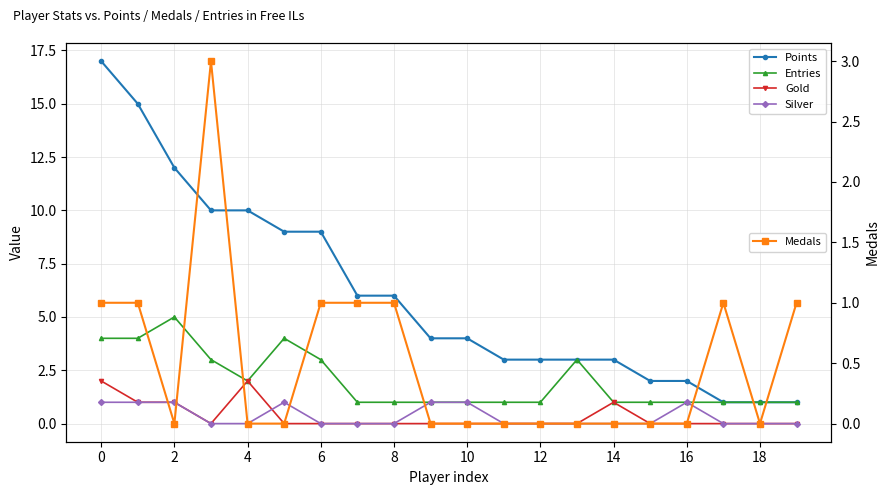

What is the sum of the Points values at 12 and 18?

13